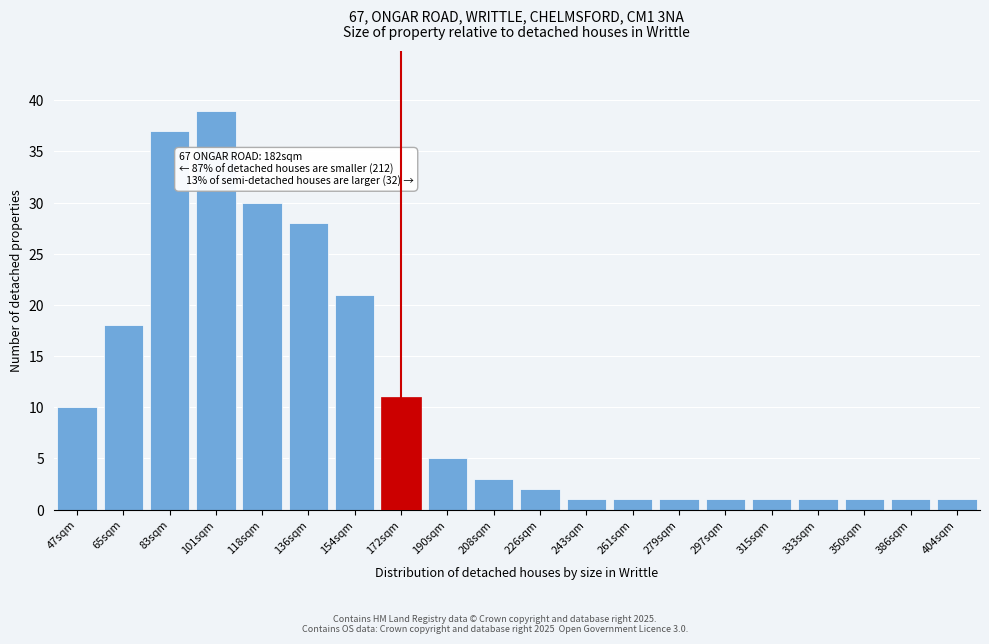

Reading left to right, extract all data points from this chart.

47sqm=10	65sqm=18	83sqm=37	101sqm=39	118sqm=30	136sqm=28	154sqm=21	172sqm=11	190sqm=5	208sqm=3	226sqm=2	243sqm=1	261sqm=1	279sqm=1	297sqm=1	315sqm=1	333sqm=1	350sqm=1	386sqm=1	404sqm=1